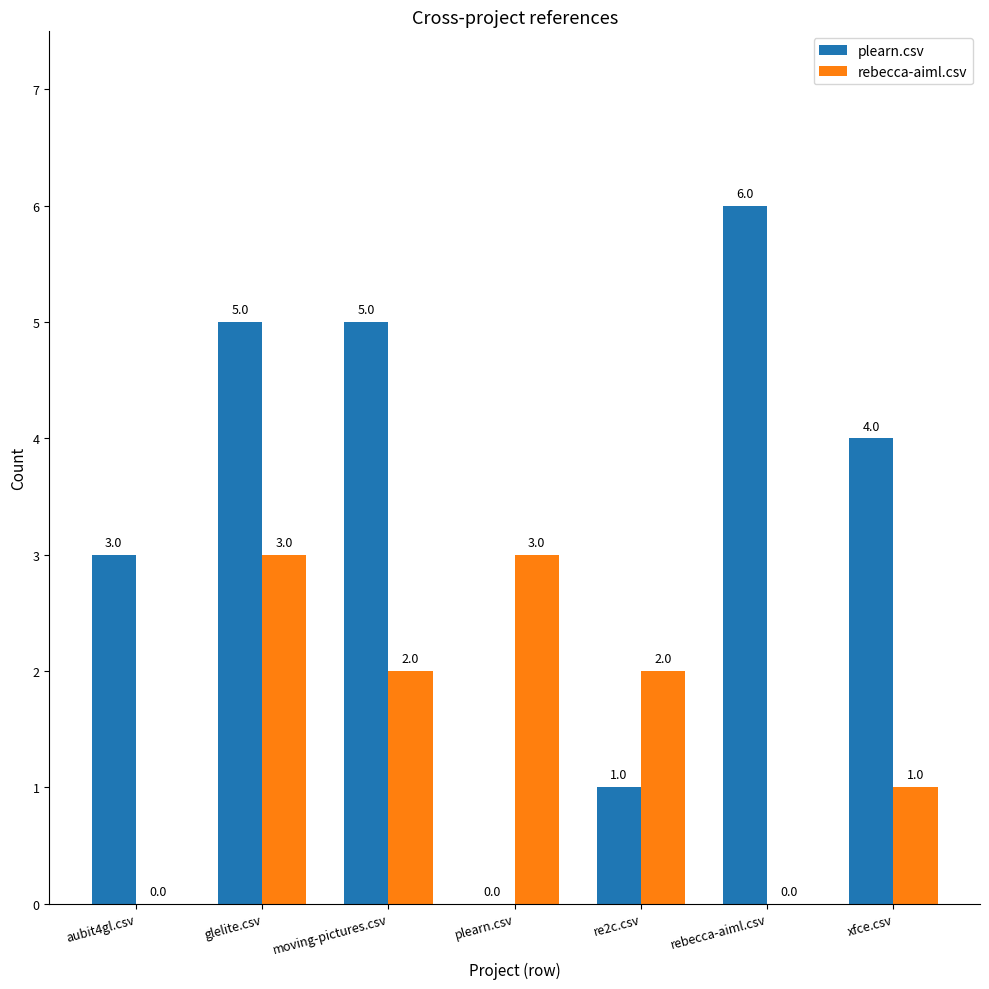

Reading right to left, what are all the values shown in this chart?

plearn.csv: 4	6	1	0	5	5	3
rebecca-aiml.csv: 1	0	2	3	2	3	0